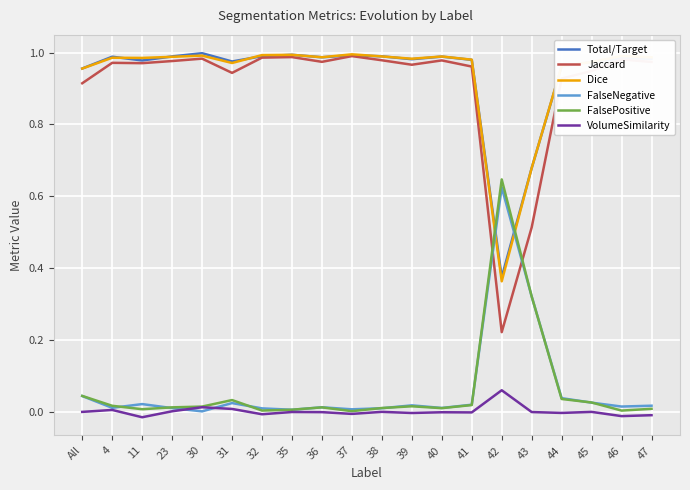

Which category has the lowest value in the Total/Target series?

42